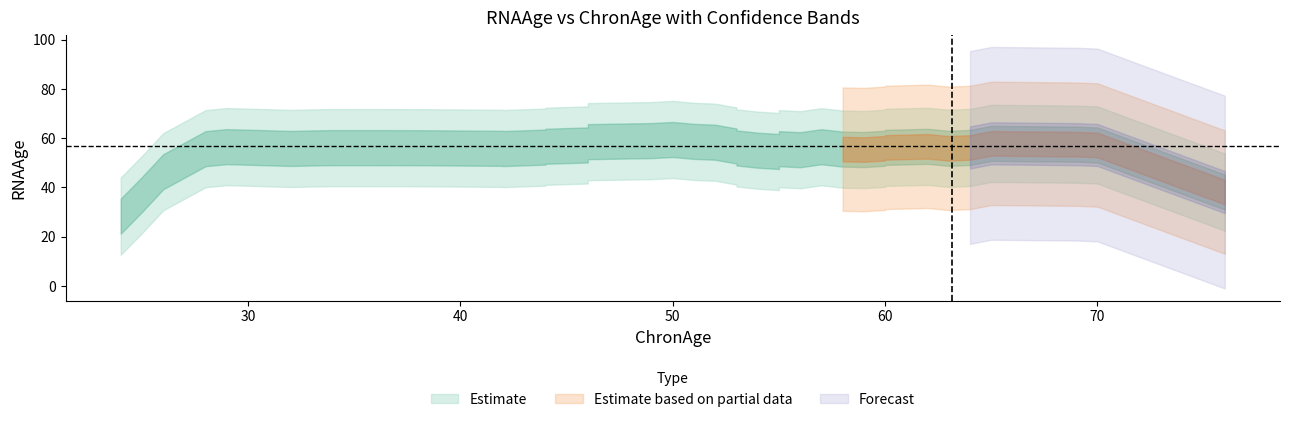

What position from the left is 21?

22